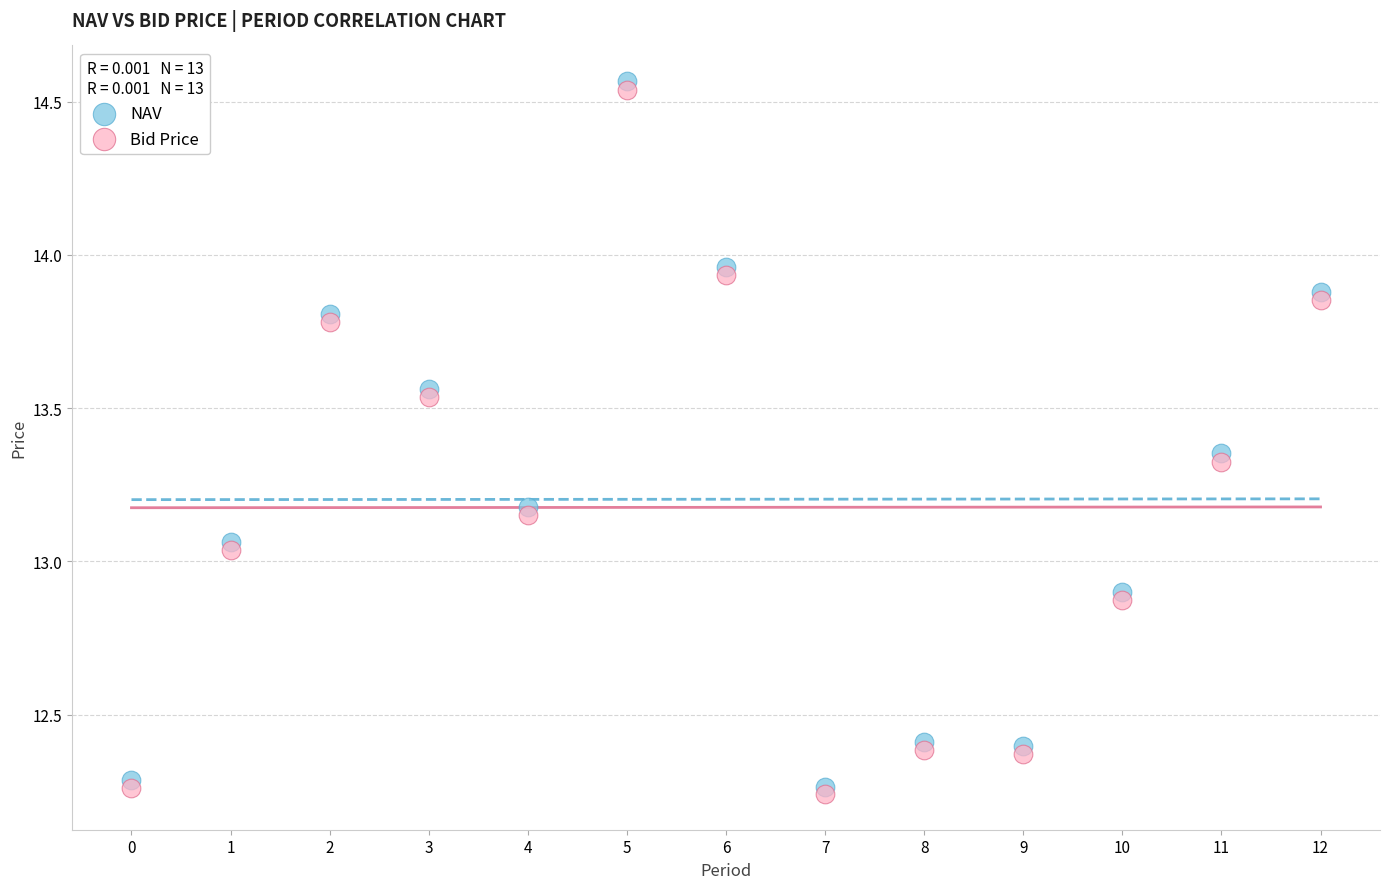

Which series reaches the minimum Y coordinate?

Bid Price